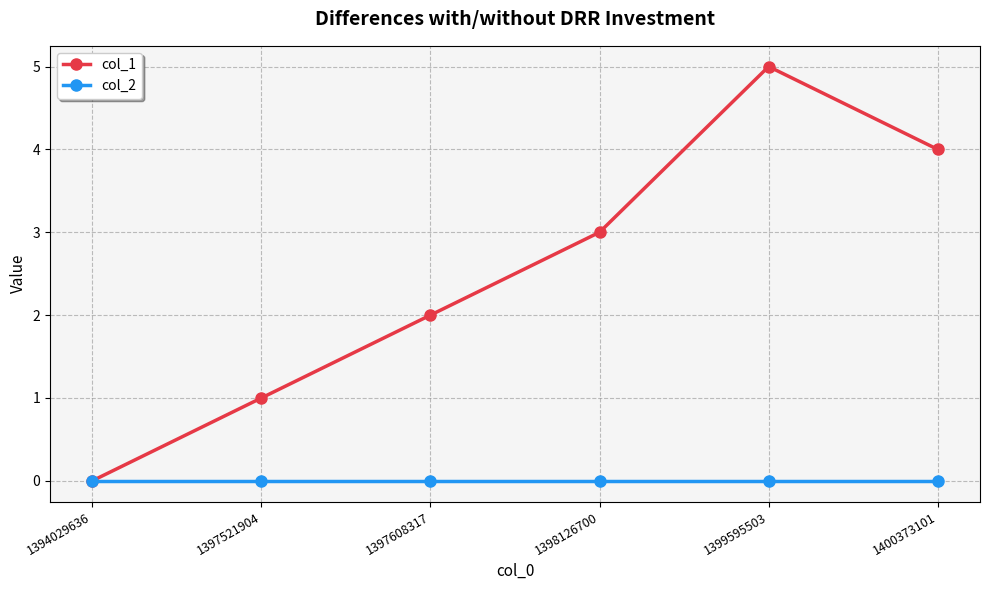

The col_1 series shows 1 at 1397521904. True or false?

True